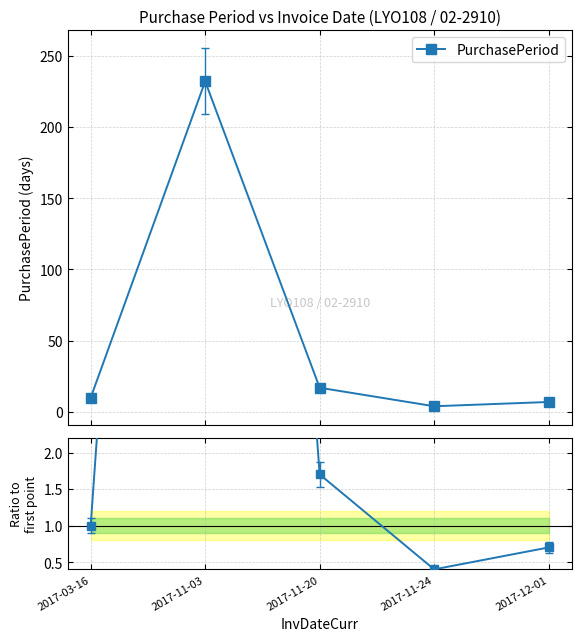

What is the label of the 4th point from the left?

2017-11-24